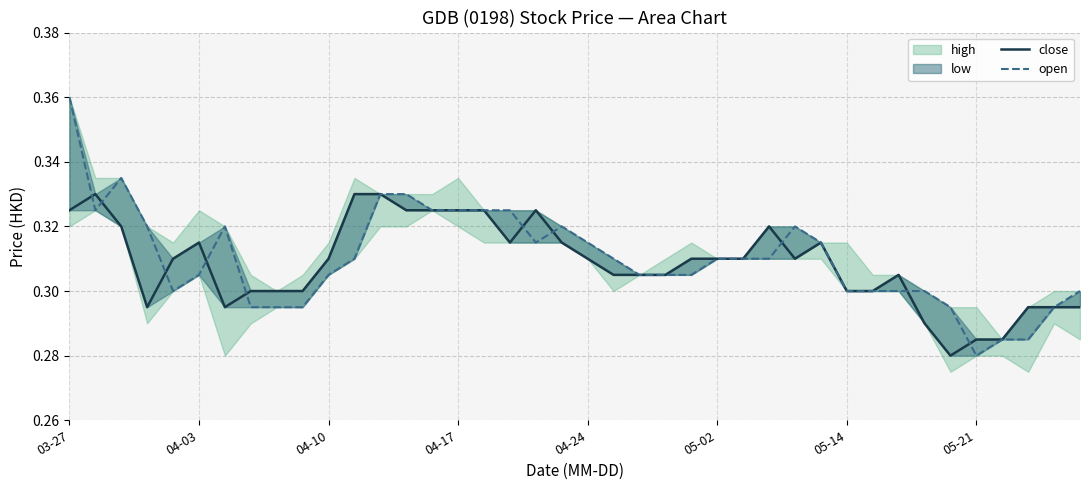

True or false: open has more than 0 points higher than both neighbors.

True